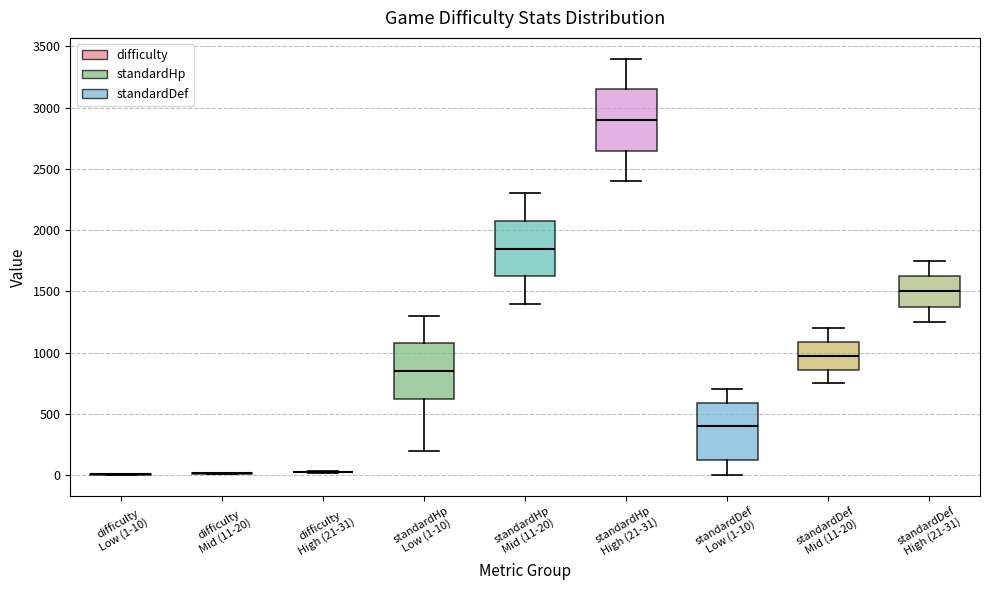

Reading left to right, transcribe this box plot: for each box, give where its median line is, the range the box spans, and where its two whiskers end, as read against the y-axis. The values are not printed on the chart, so give them approximately, as read against the axis.

difficulty Low (1-10): box collapsed to a line at 0, whiskers 0 to 0
difficulty Mid (11-20): box collapsed to a line at 0, whiskers 0 to 0
difficulty High (21-31): box collapsed to a line at 50, whiskers 0 to 50
standardHp Low (1-10): median 850, box 650 to 1100, whiskers 200 to 1300
standardHp Mid (11-20): median 1850, box 1650 to 2100, whiskers 1400 to 2300
standardHp High (21-31): median 2900, box 2650 to 3150, whiskers 2400 to 3400
standardDef Low (1-10): median 400, box 150 to 600, whiskers 0 to 700
standardDef Mid (11-20): median 1000, box 850 to 1100, whiskers 750 to 1200
standardDef High (21-31): median 1500, box 1400 to 1650, whiskers 1250 to 1750